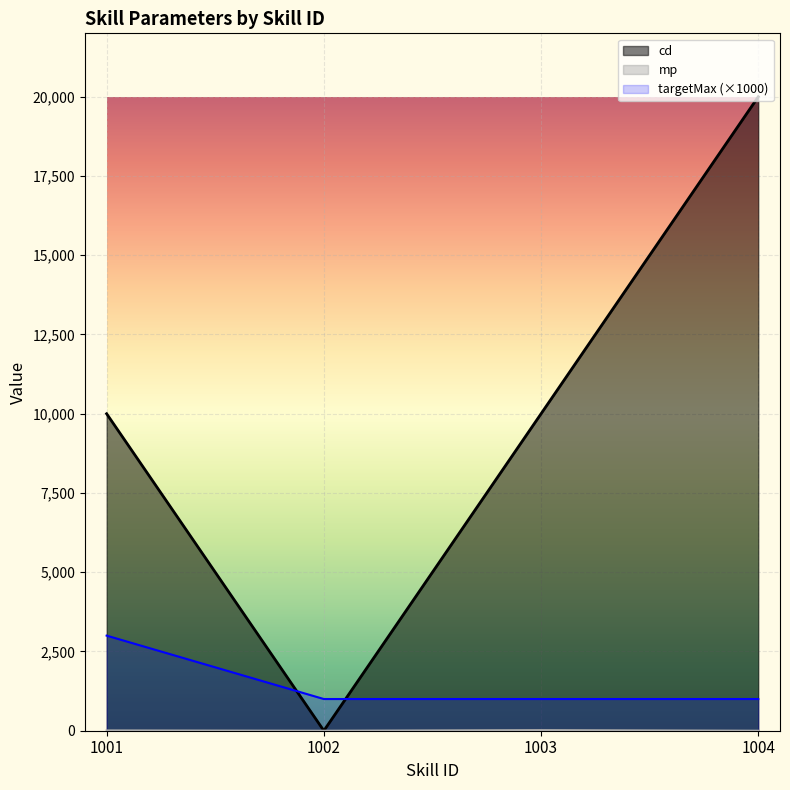

Is it true that mp equals 30 at 1003?

False